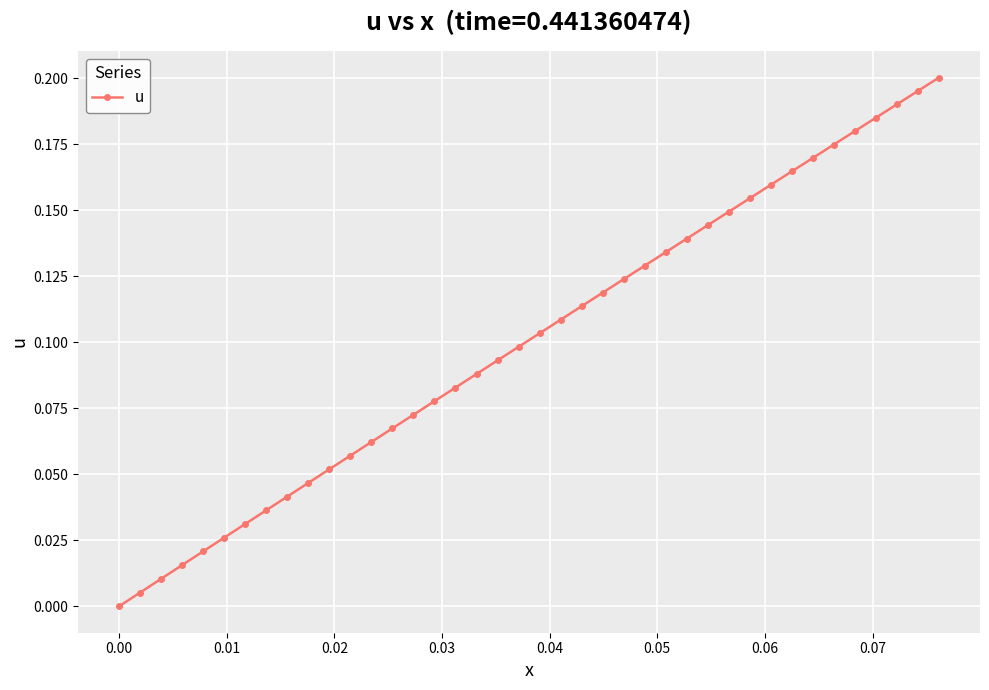

How many values exceed 0?

39